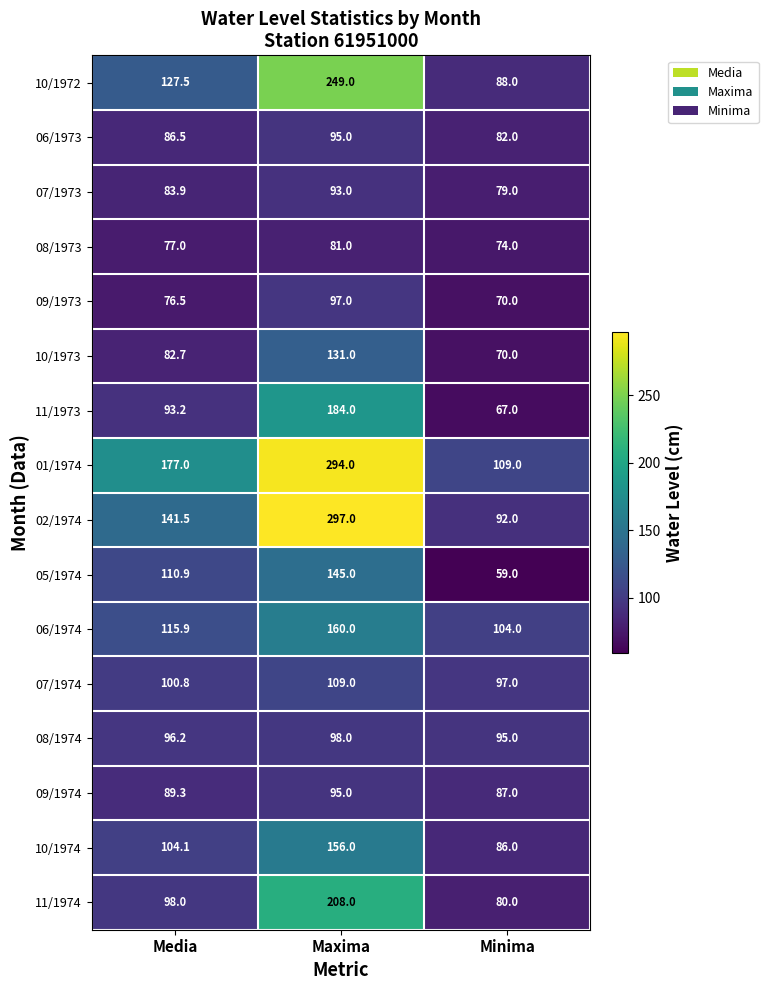

Count the number of data series in this chart.

16